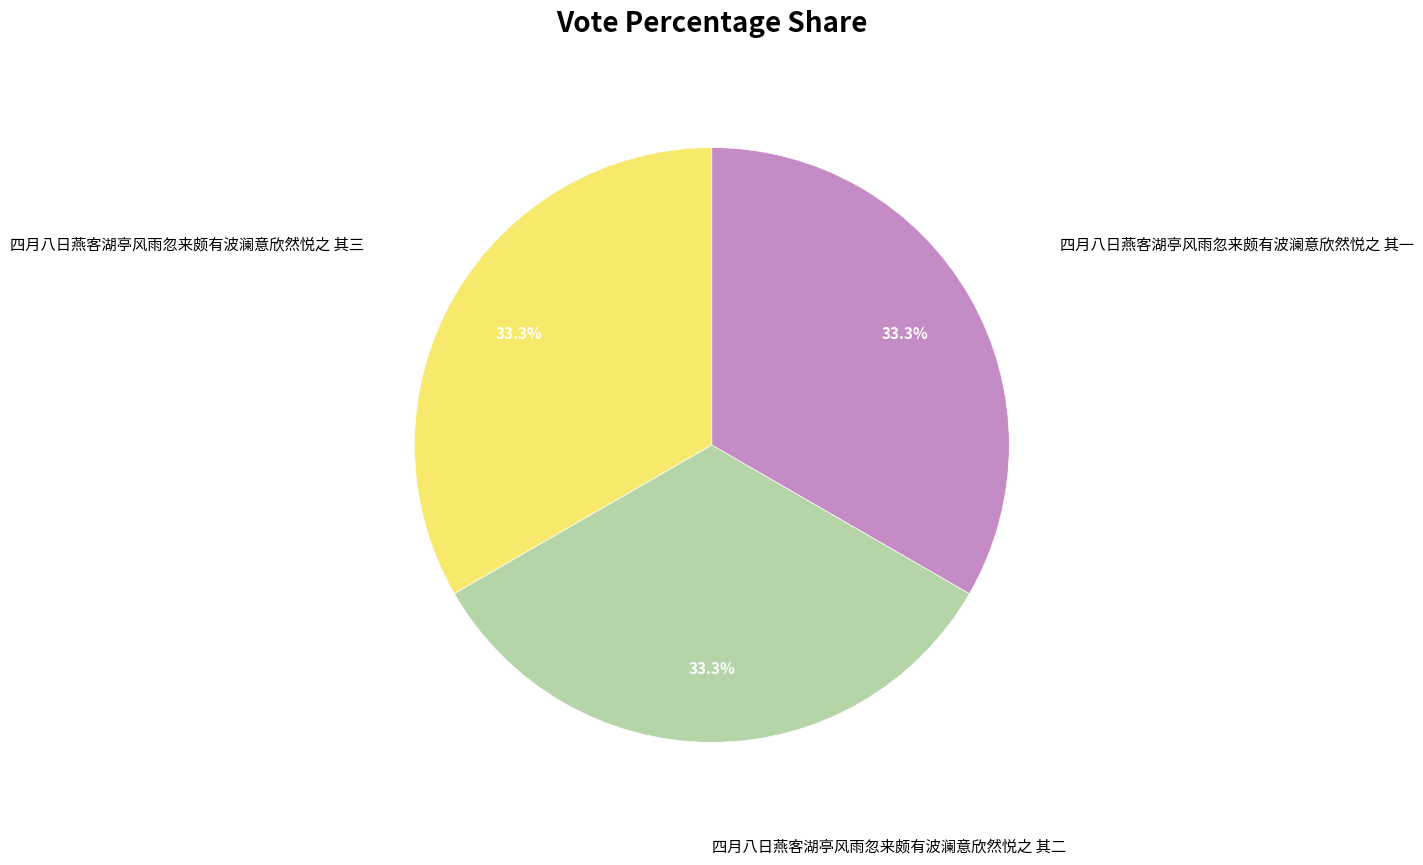

Does any single category account for the majority?

No